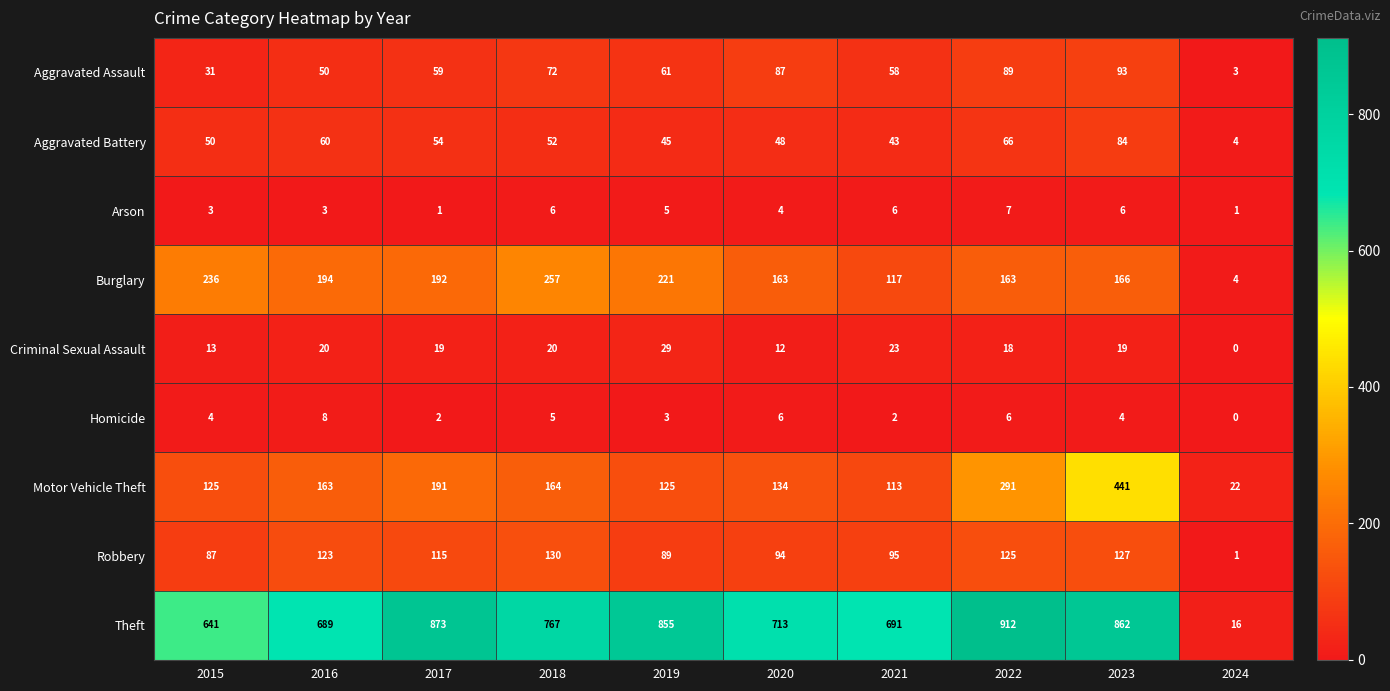

The value of Arson at 2023 is 6. True or false?

True